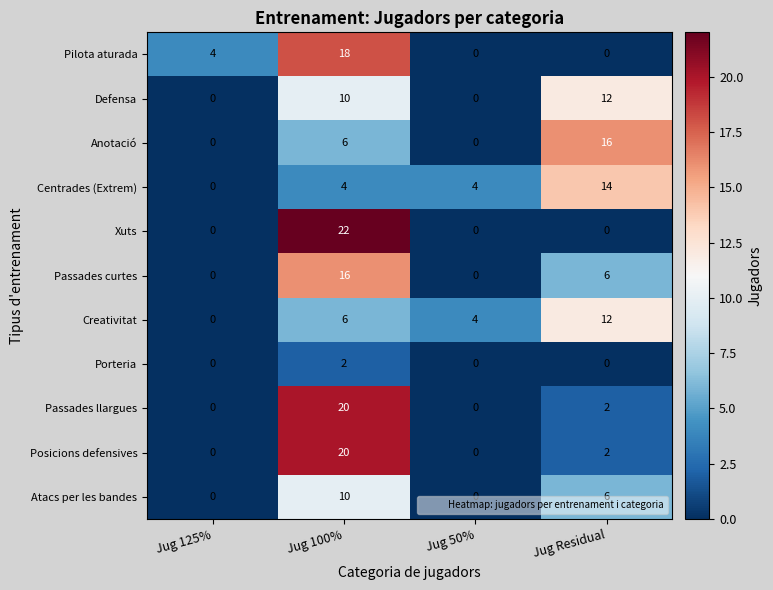

Is it true that Xuts equals 0 at Jug 50%?

True